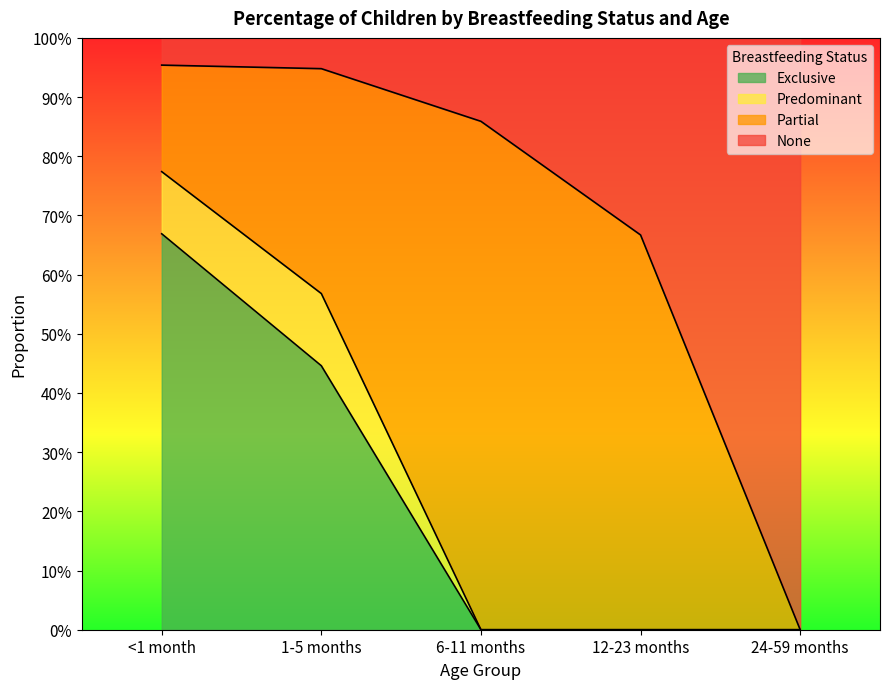

True or false: None and Exclusive intersect in this chart.

False